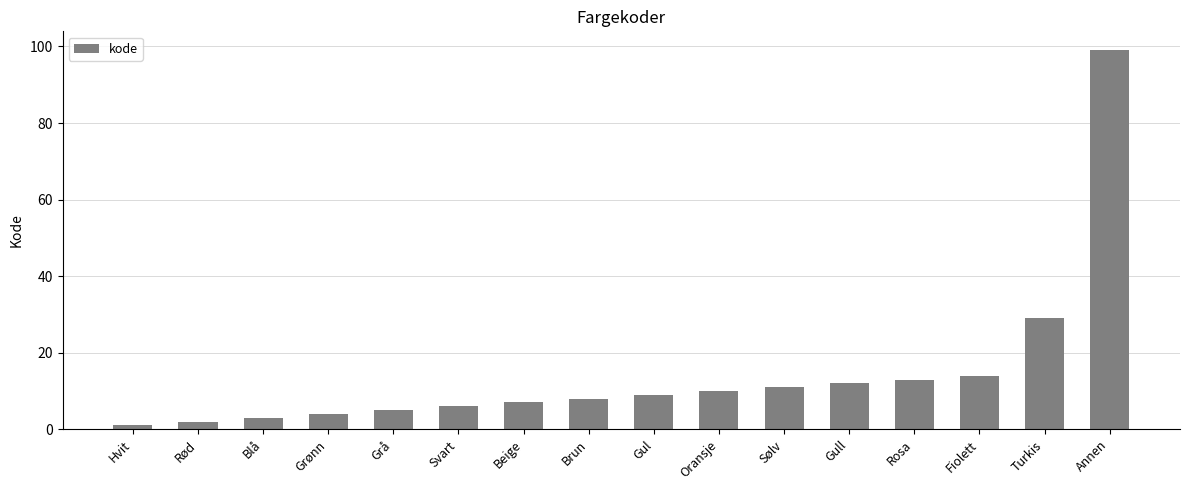

Is it true that the value at Grå is 5?

True